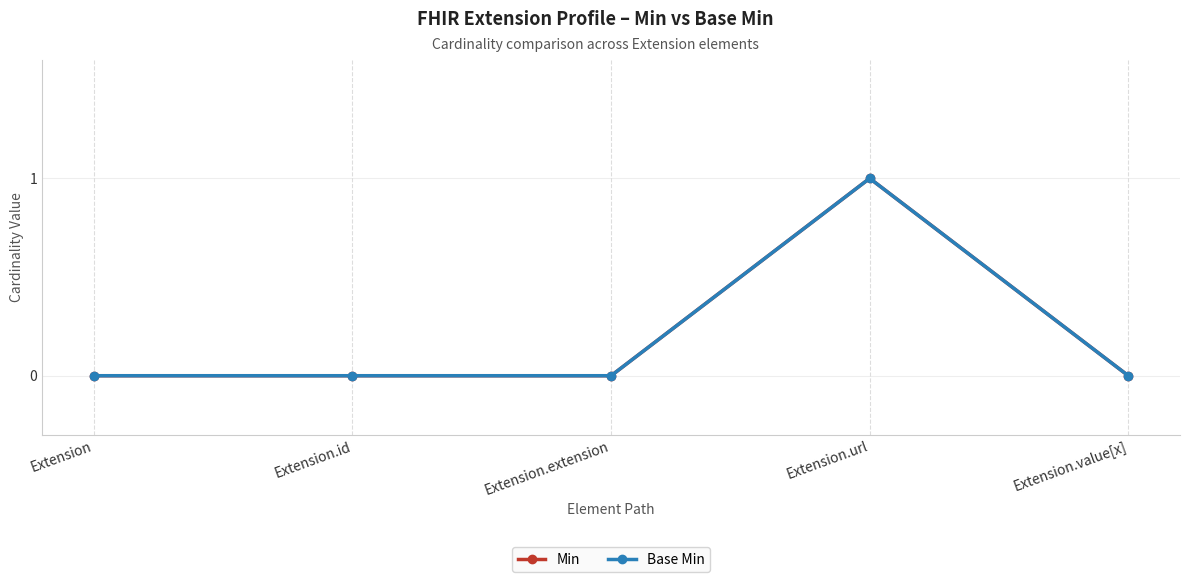

Is this an area chart (filled region under the line)?

No